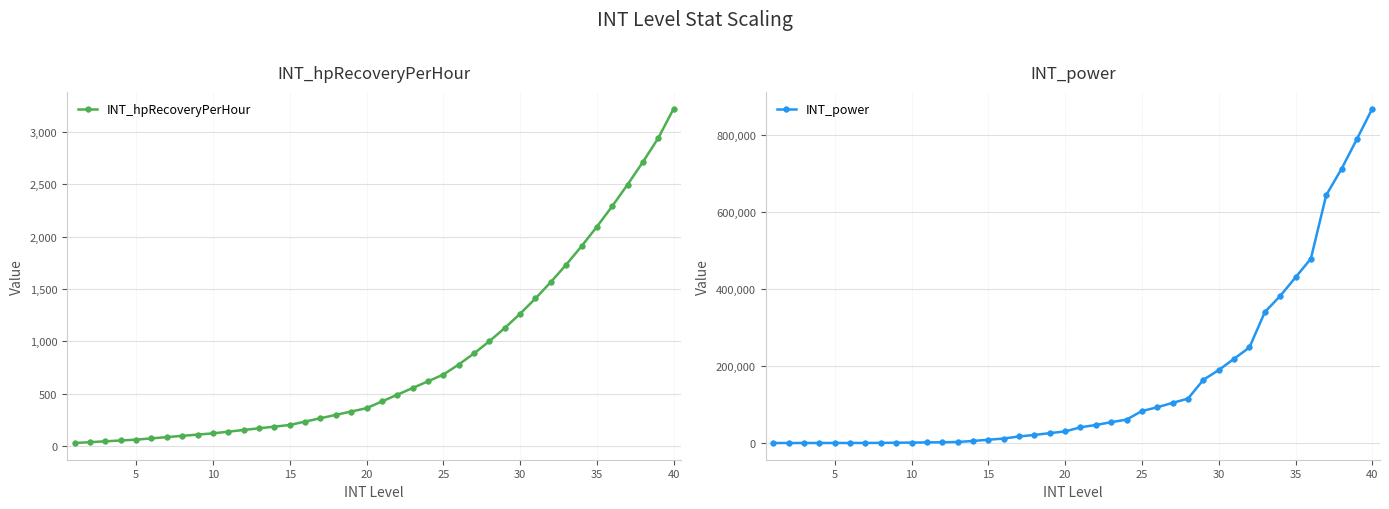

What value does the INT_power series have at 35, to the nearest 100?

429600